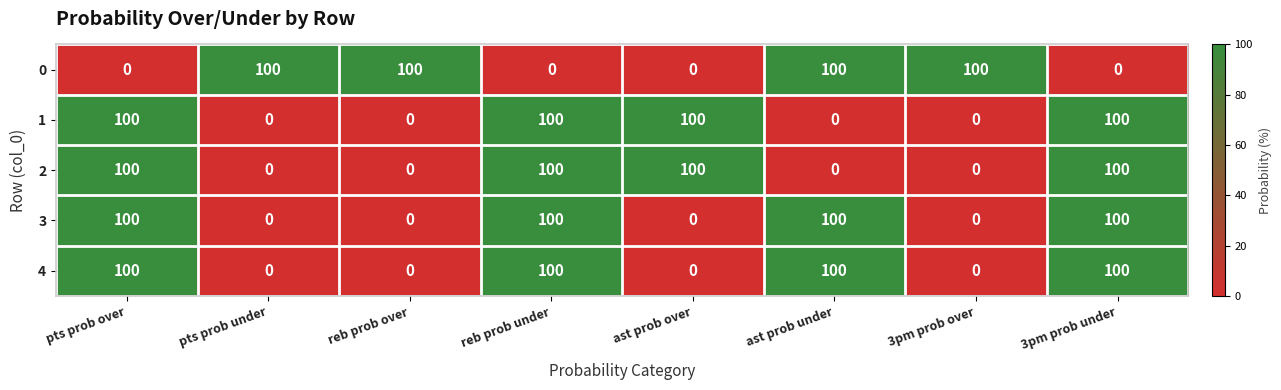

What is the total value across all series at ast prob over?

200